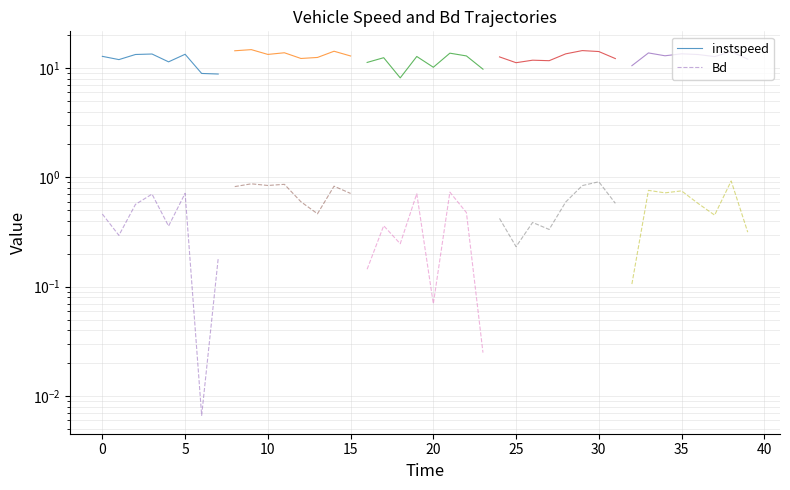

Is the value of instspeed at 30 greater than the value of Bd at 25?

Yes